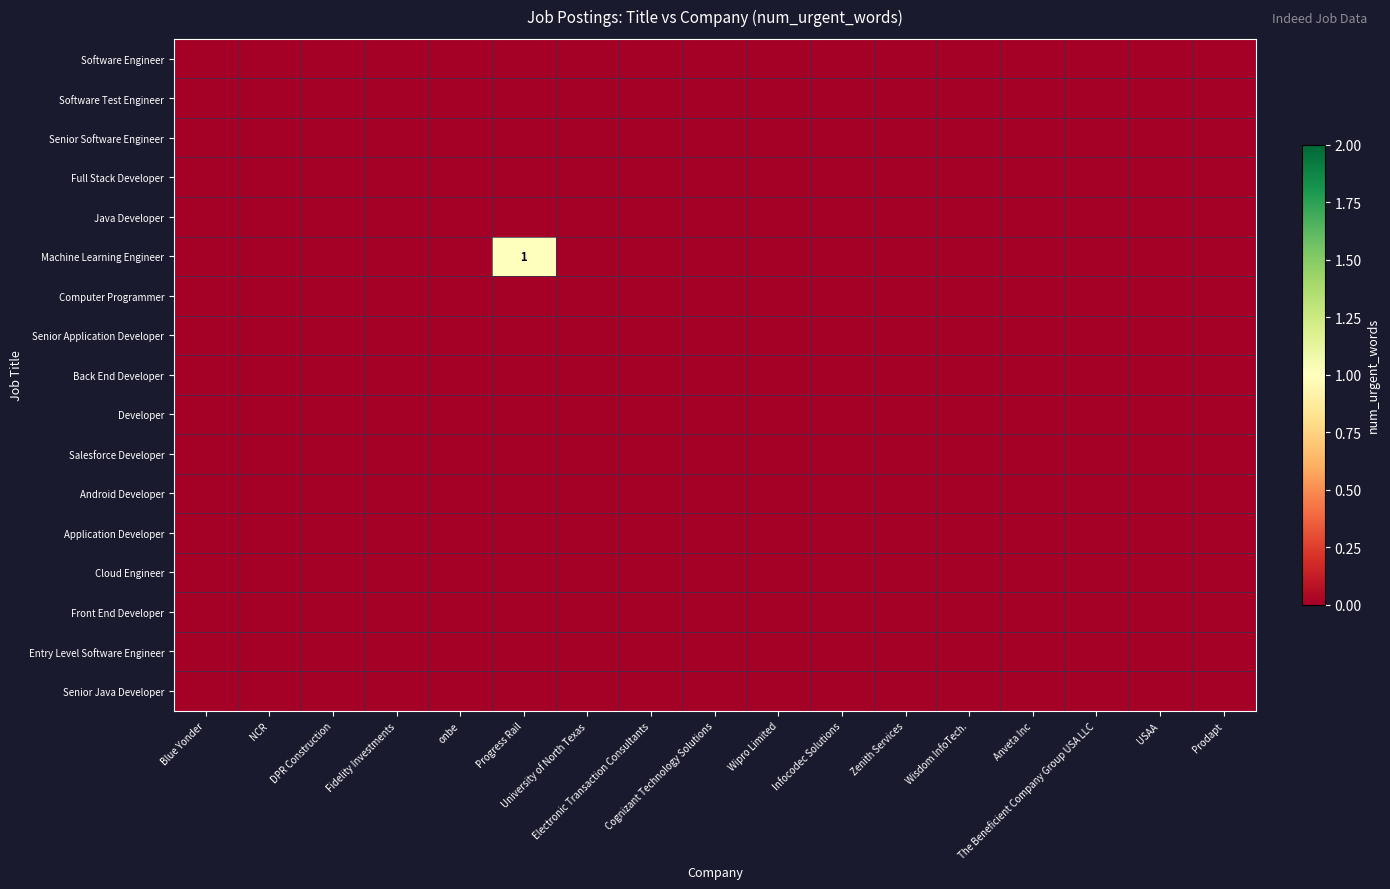

Which series has the widest spread of values?

Machine Learning Engineer